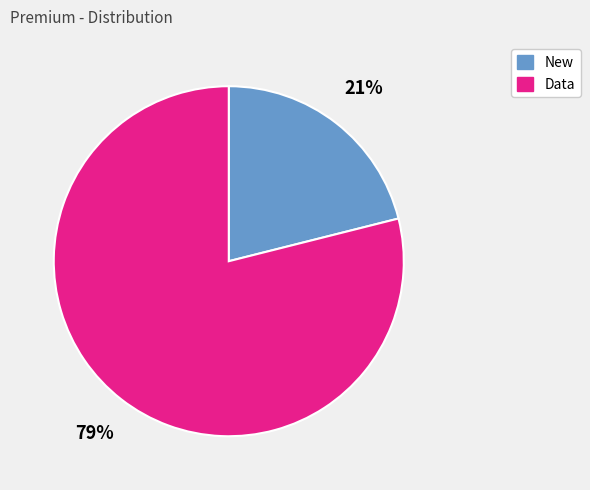

To the nearest percent, what is the difference between the largest and smallest slice percentages?

58%